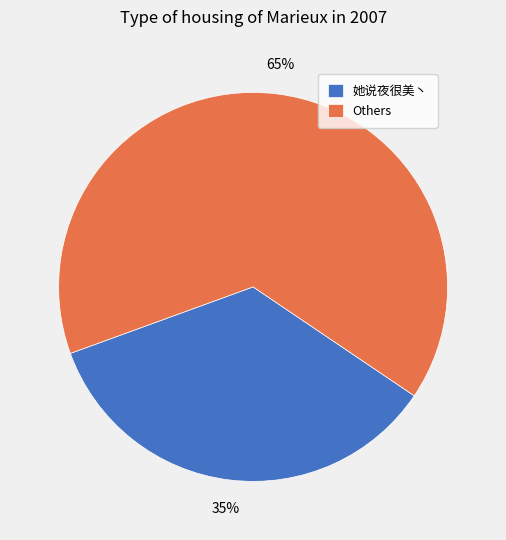

Combined, do Others and 她说夜很美丶 account for over 50%?

Yes